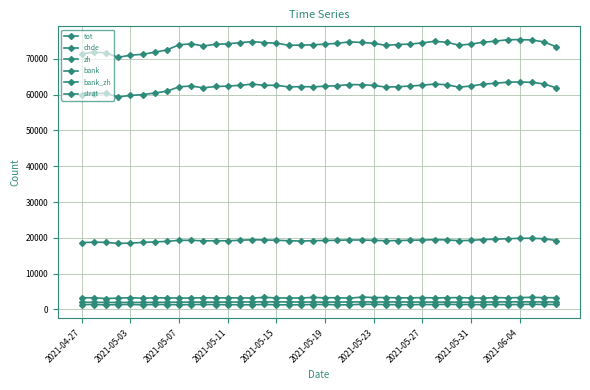

At which label does bank_zh first exceed 1360?

2021-04-27